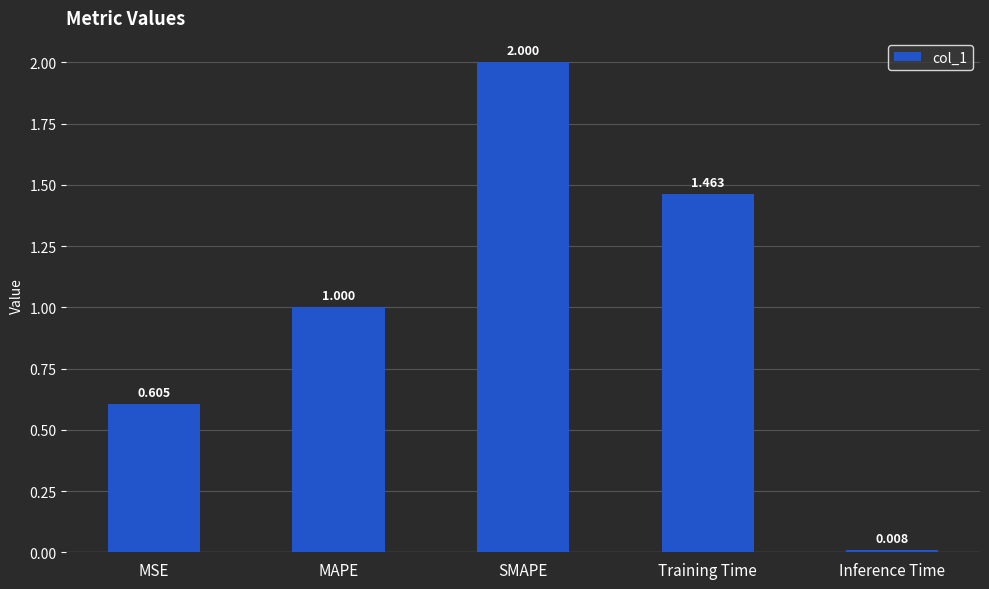

Between Training Time and MAPE, which is larger?

Training Time